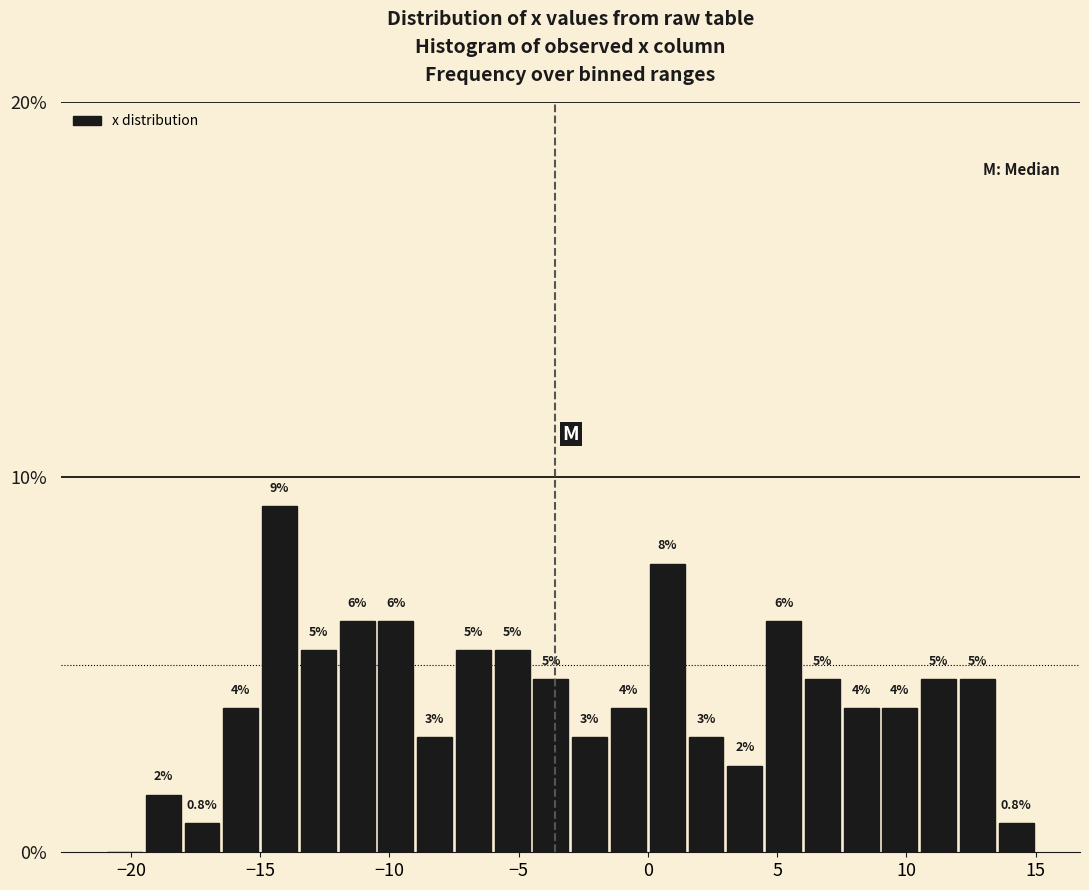

Around what value on the x-axis is the tallest bar? Give the approximate position of its centre, as read against the axis.

-14.0